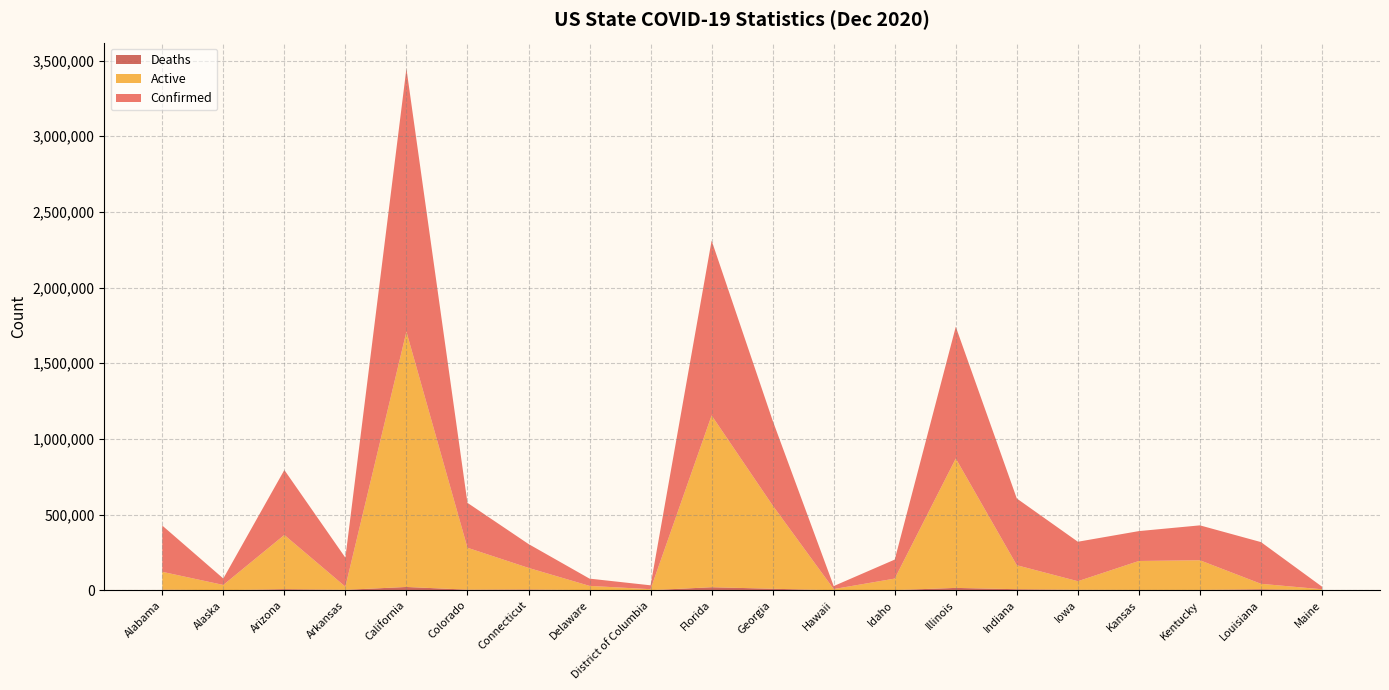

Reading right to left, transcribe all the data shown in this chart.

Confirmed: 17311	275545	230692	197429	260774	440850	870600	125452	19931	560619	1155335	25602	47929	157781	296716	1738097	191504	429219	42473	305640
Active: 6394	35887	196028	191364	56632	158503	854823	76151	7695	550391	1135131	6490	28245	142475	276864	1686742	20799	357992	35127	117817
Deaths: 267	6933	2262	2247	3350	7101	15777	1231	278	10228	20204	720	833	5506	4156	21889	3074	7530	181	4198